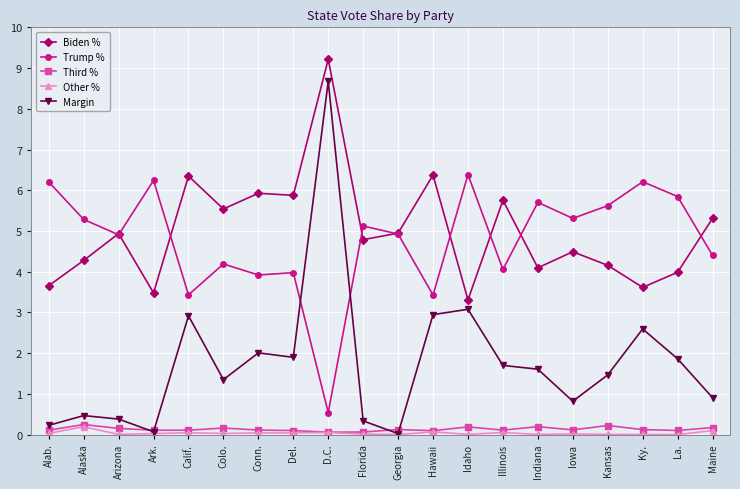

What is the highest value of the Margin series?

8.7